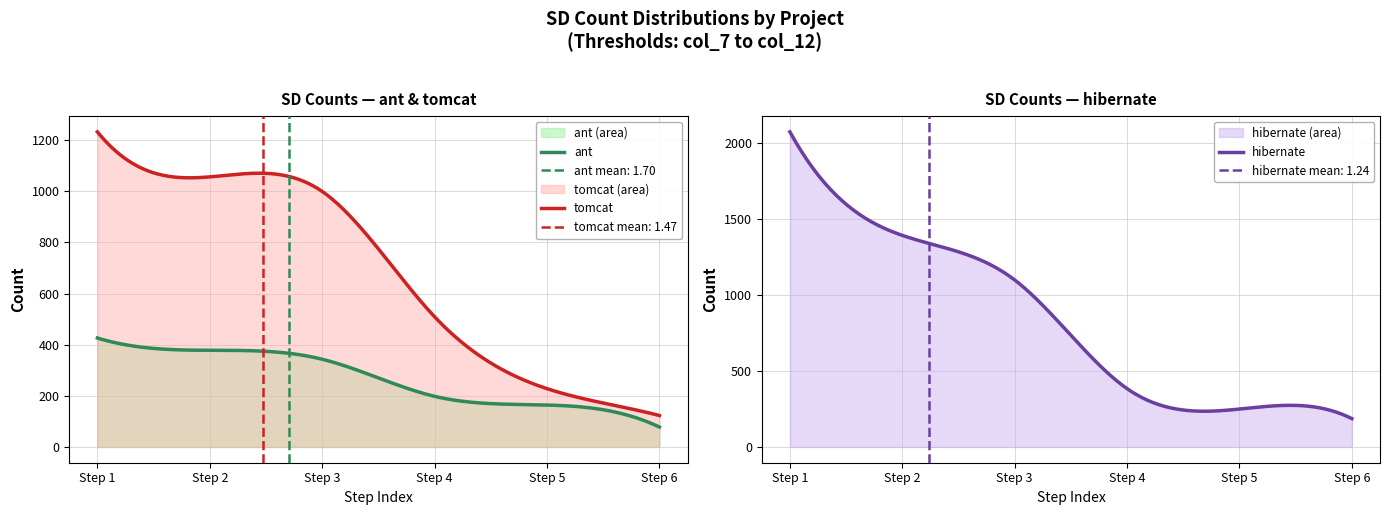

What is the sum of all hibernate values?

250288.0